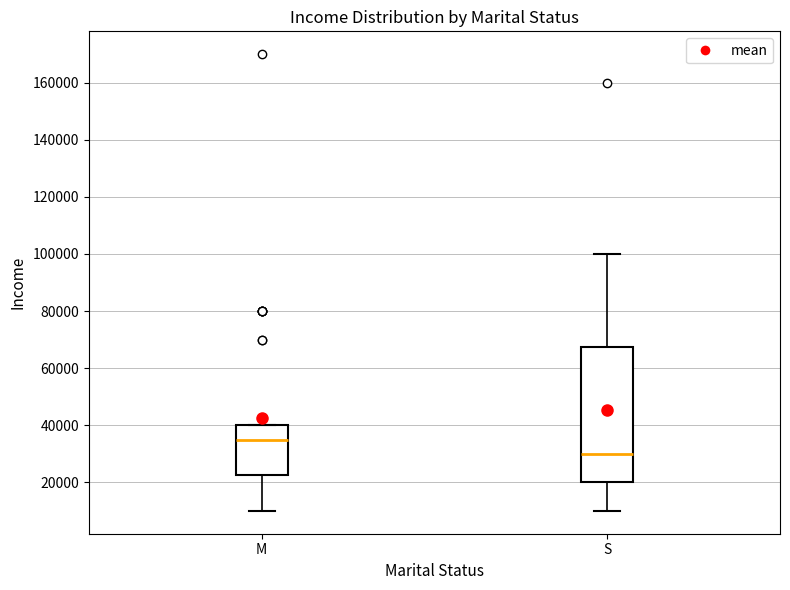

Which box has the lowest median line?

S